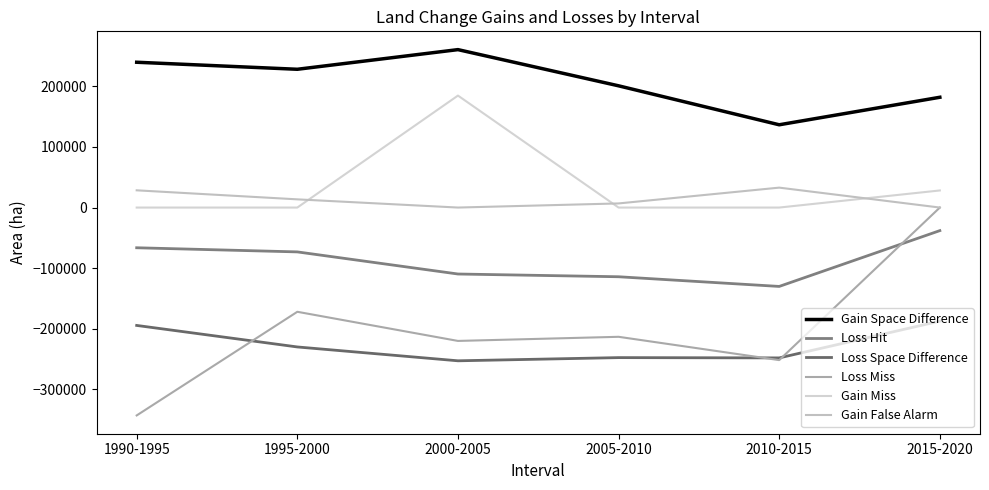

How many lines are shown in the chart?

6